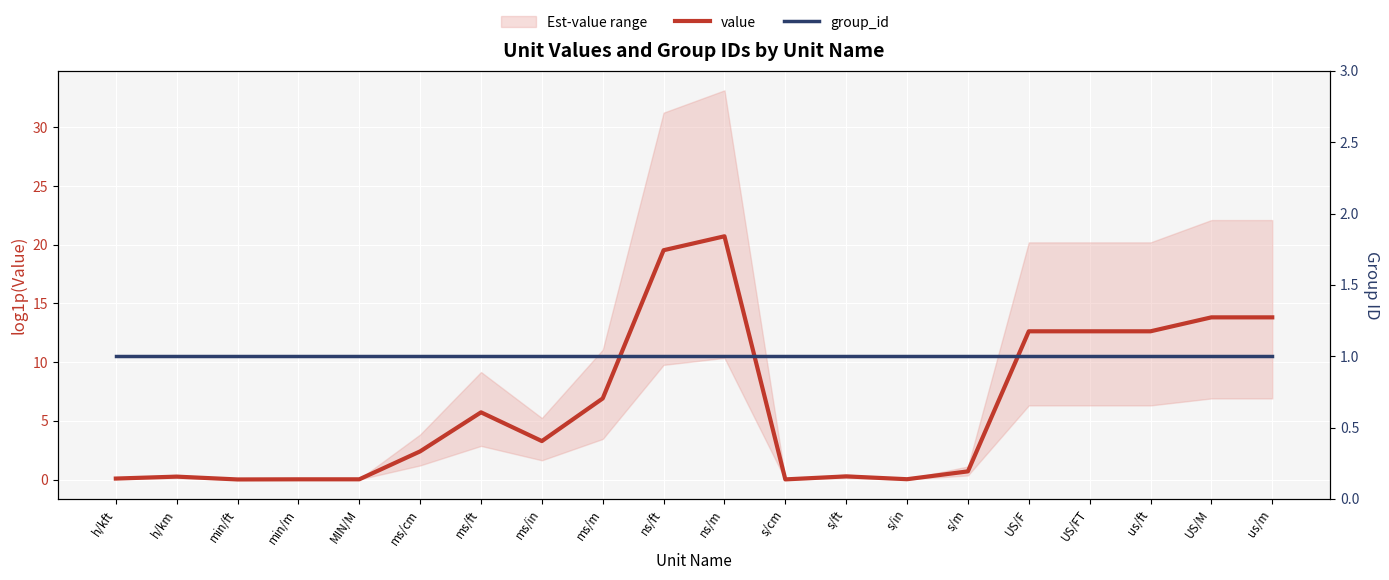

Between ms/ft and s/ft, which is larger?

ms/ft